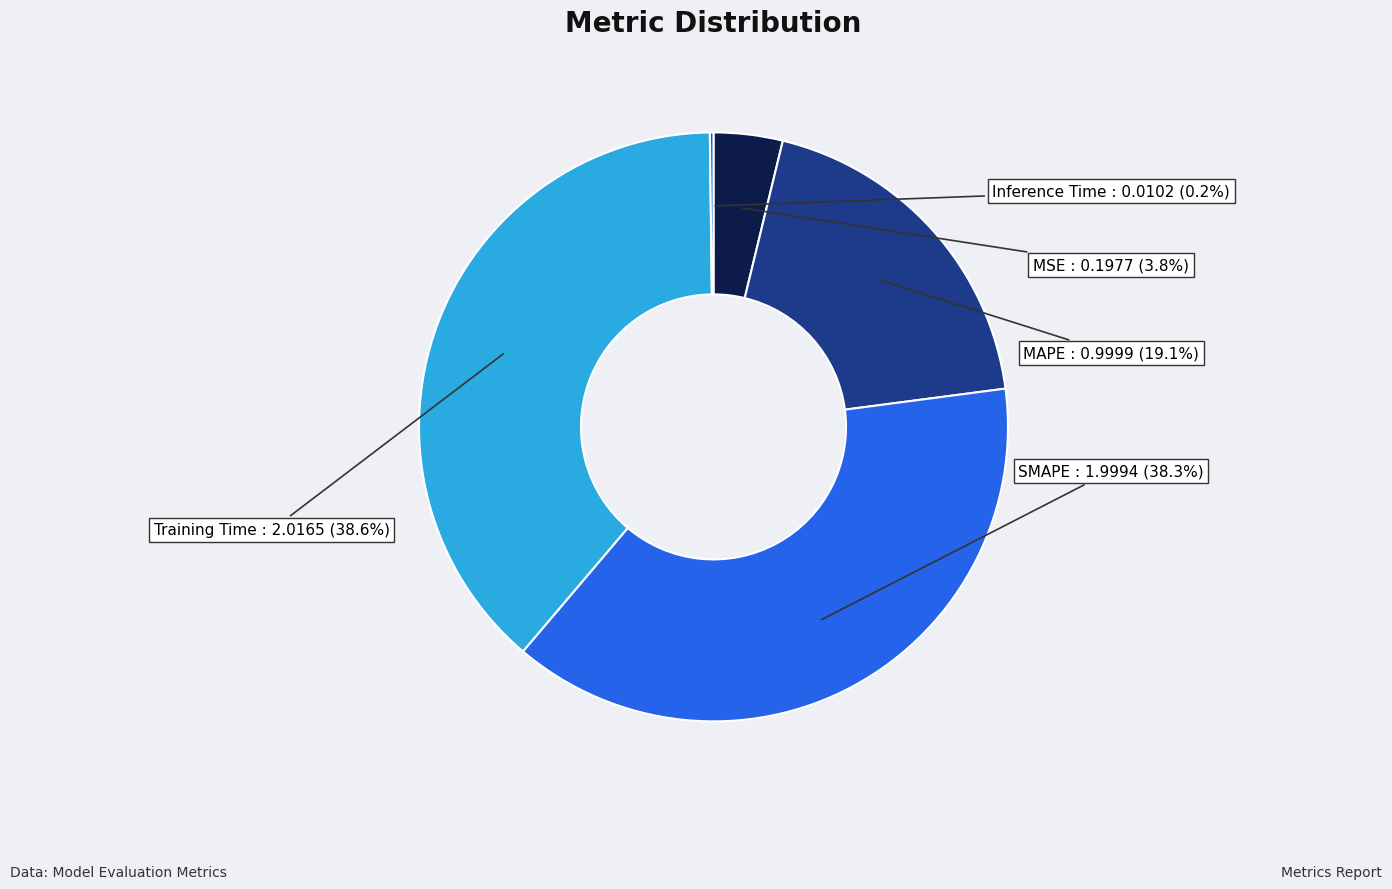

To the nearest percent, what percentage of the pie is SMAPE?

38%